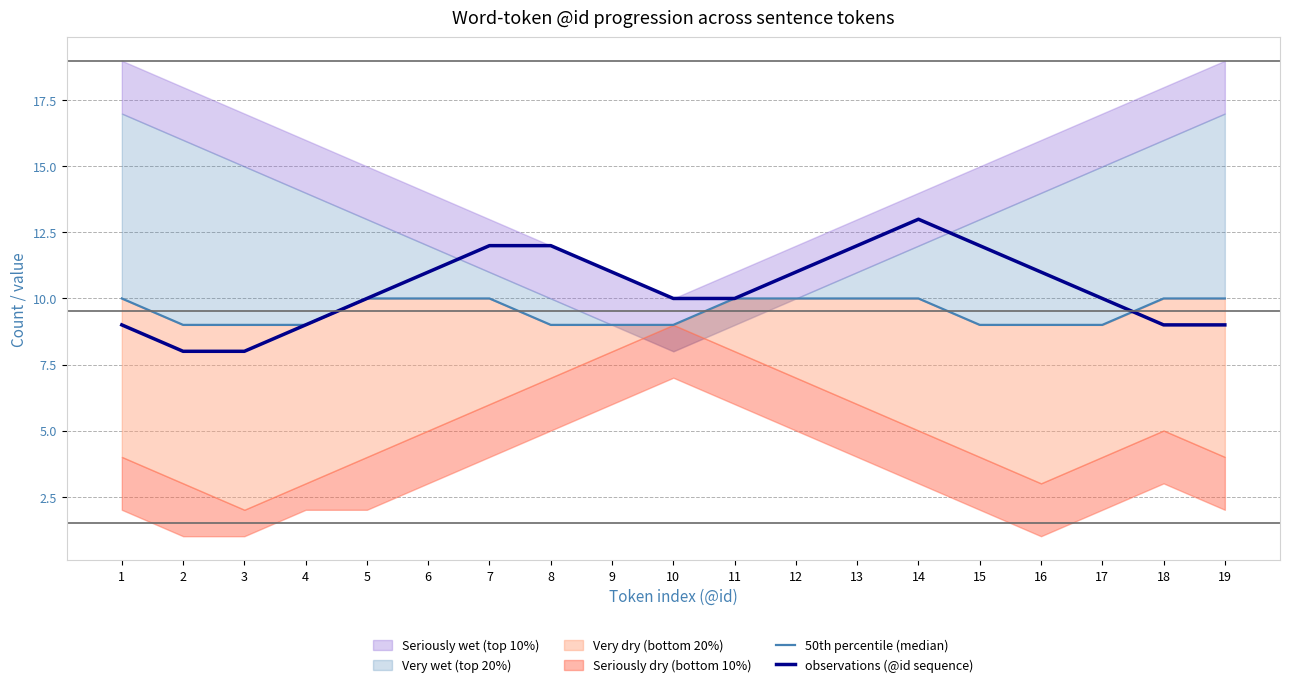

How many lines are shown in the chart?

2